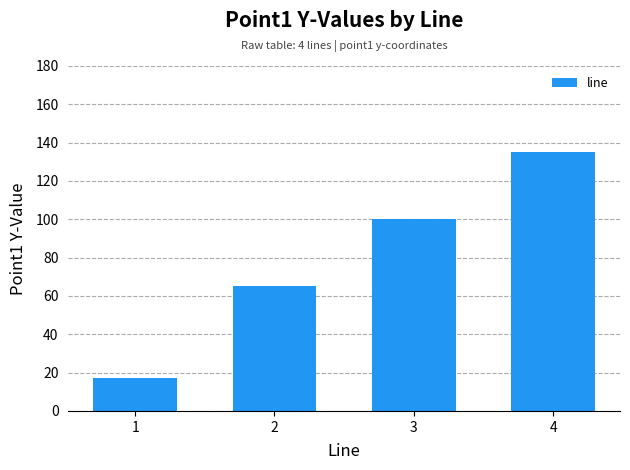

What is the difference between the maximum and minimum values?

118